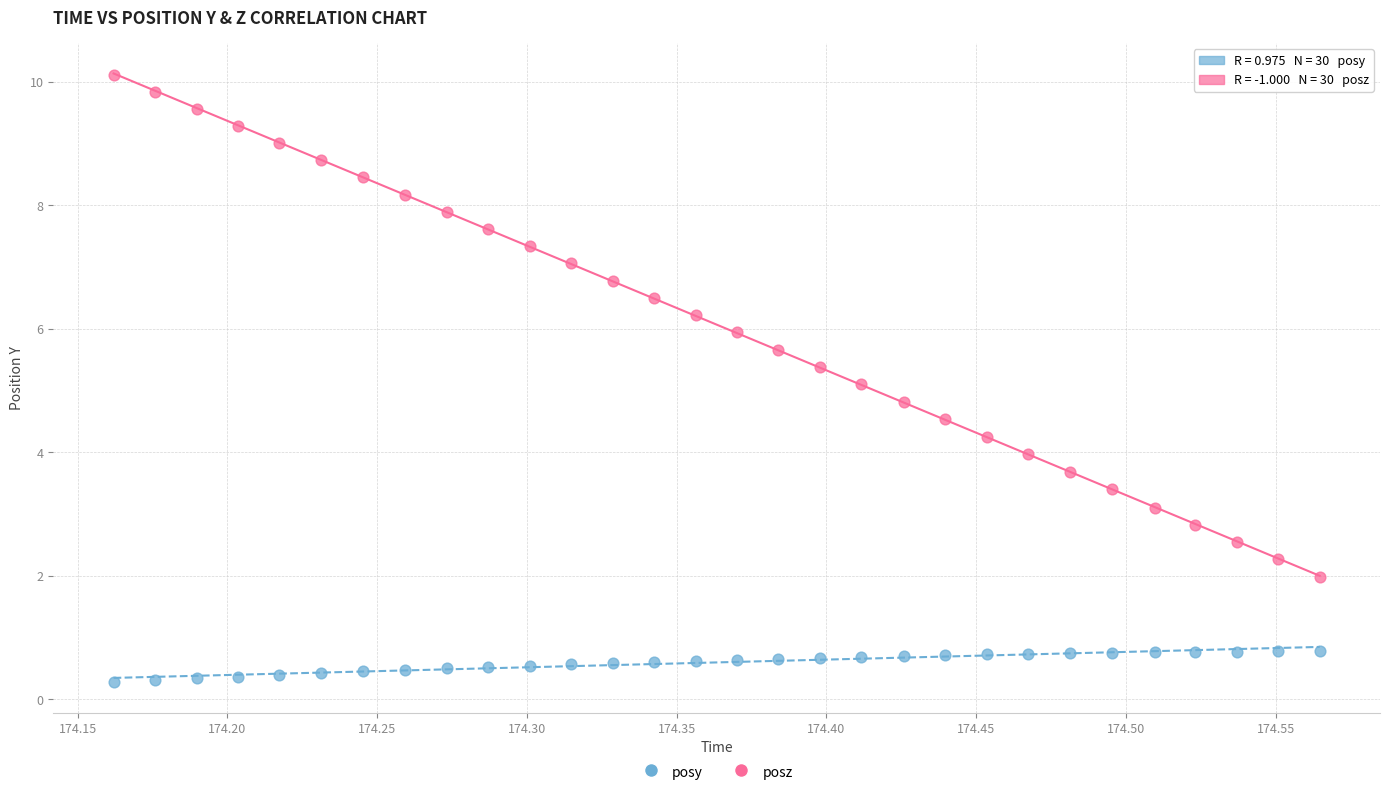

Across all data points, what is the range of Y values (max minus min)?

9.8